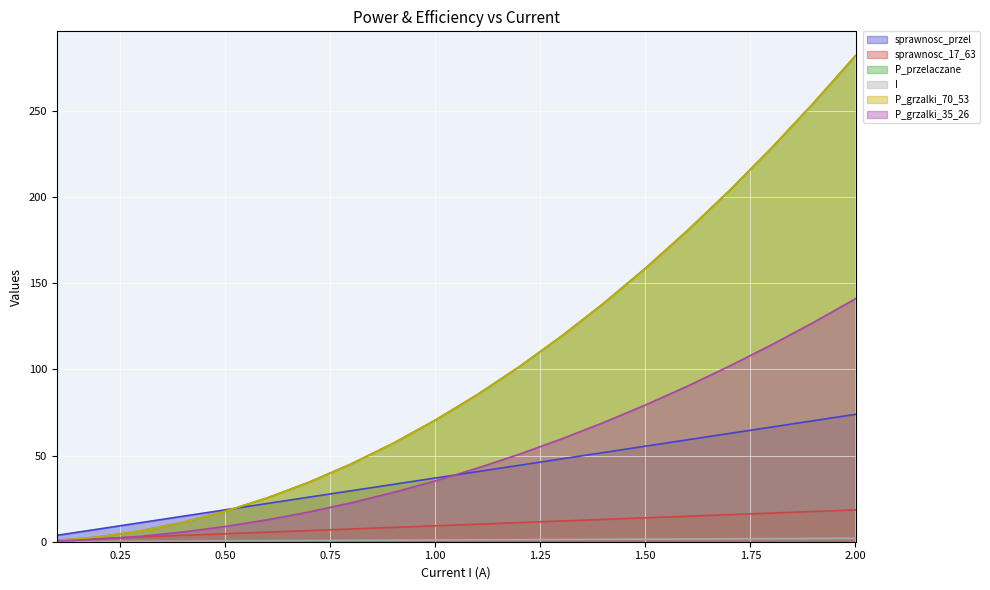

Which series has the largest range (max minus min)?

P_przelaczane